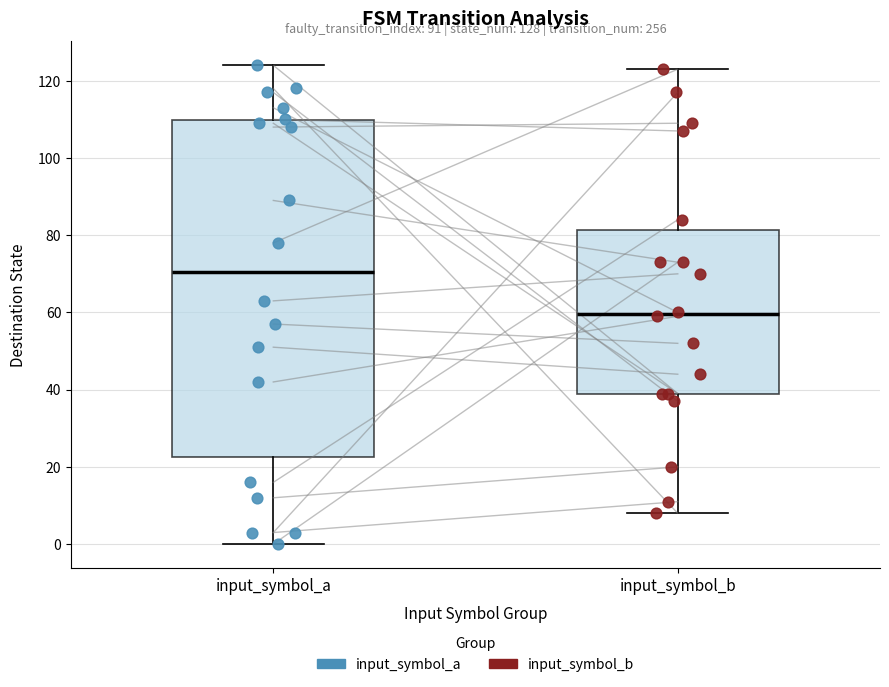

Which box is the tallest, from its lower edge to its upper edge?

input_symbol_a